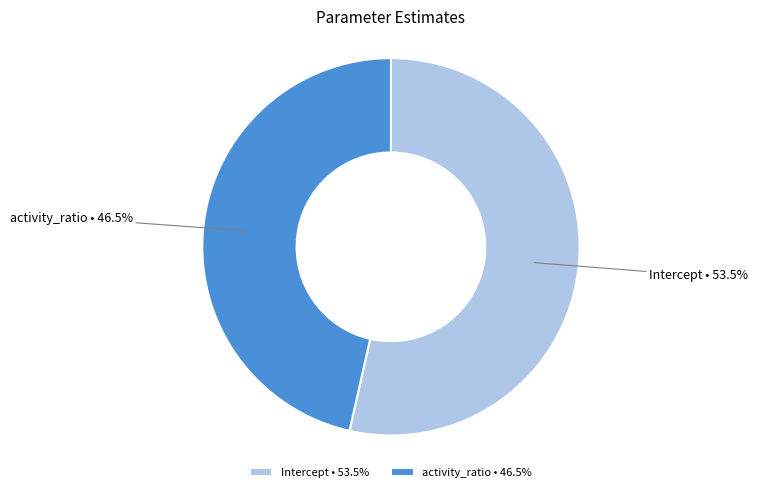

How many segments does this pie chart have?

2